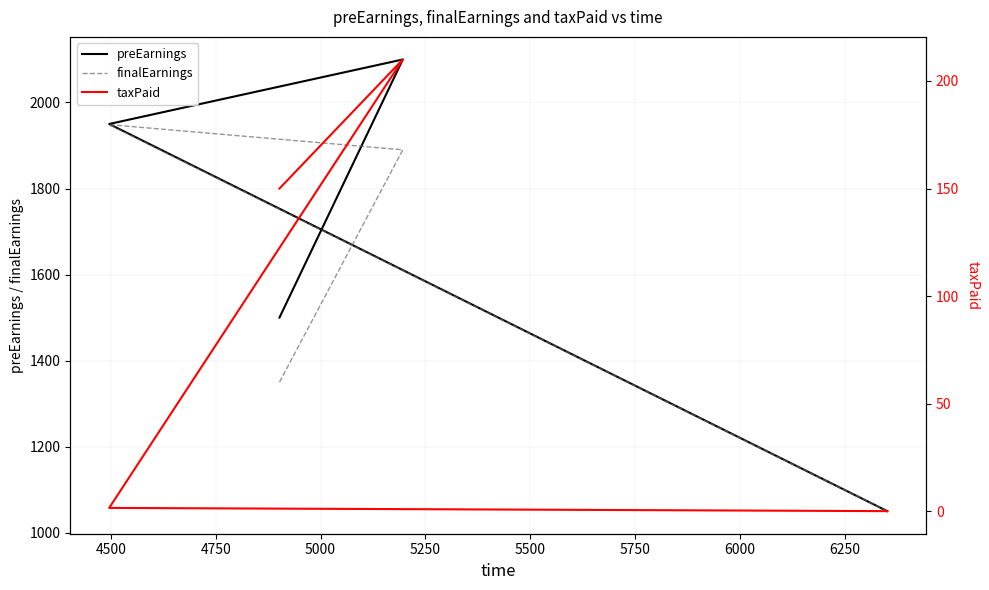

What is the value of the preEarnings point at the 2nd from the left?

2100.0